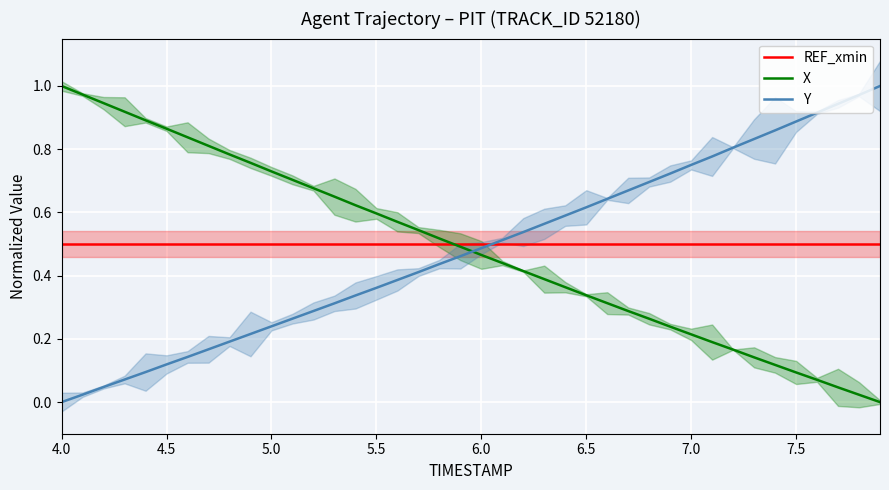

Is it true that Y equals 0.3 at 7.5?

False